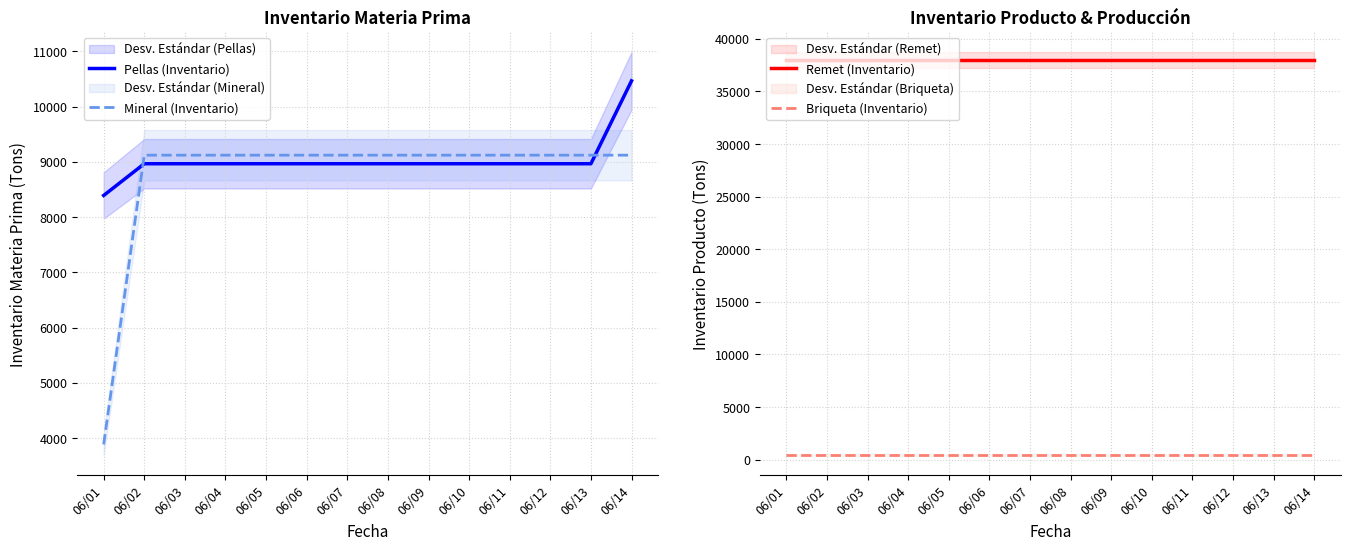

Reading right to left, what are all the values shown in this chart?

Pellas (Inventario): 06/14=10465	06/13=8965	06/12=8965	06/11=8965	06/10=8965	06/09=8965	06/08=8965	06/07=8965	06/06=8965	06/05=8965	06/04=8965	06/03=8965	06/02=8965	06/01=8391
Mineral (Inventario): 06/14=9120	06/13=9120	06/12=9120	06/11=9120	06/10=9120	06/09=9120	06/08=9120	06/07=9120	06/06=9120	06/05=9120	06/04=9120	06/03=9120	06/02=9120	06/01=3886
Remet (Inventario): 06/14=38000	06/13=38000	06/12=38000	06/11=38000	06/10=38000	06/09=38000	06/08=38000	06/07=38000	06/06=38000	06/05=38000	06/04=38000	06/03=38000	06/02=38000	06/01=38000
Briqueta (Inventario): 06/14=450	06/13=450	06/12=450	06/11=450	06/10=450	06/09=450	06/08=450	06/07=450	06/06=450	06/05=450	06/04=450	06/03=450	06/02=450	06/01=450